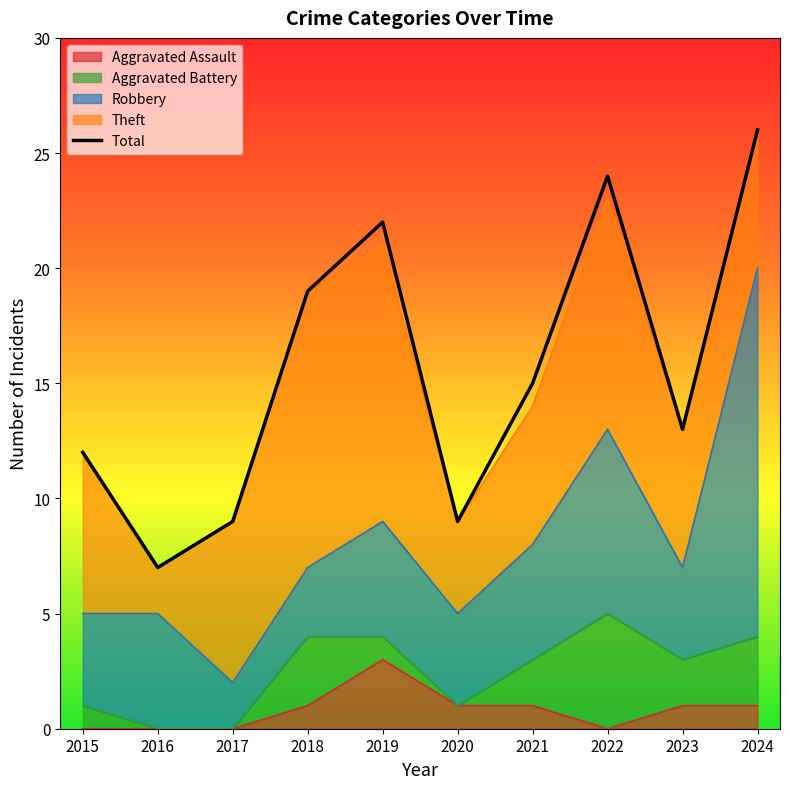

How many data points does each series have?

10